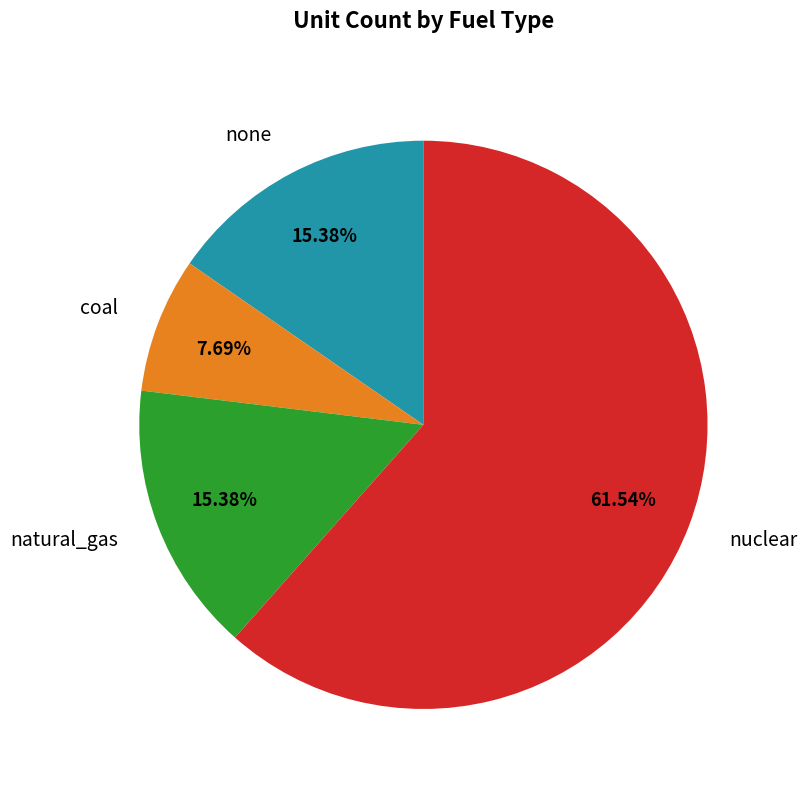

Which has a higher value, nuclear or none?

nuclear